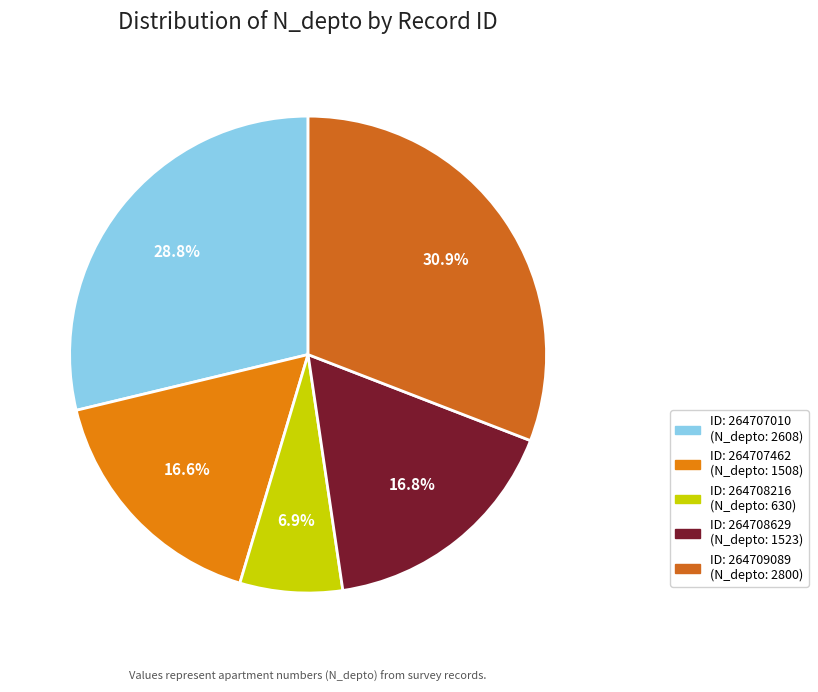

Is there any slice that represents more than half of the pie?

No